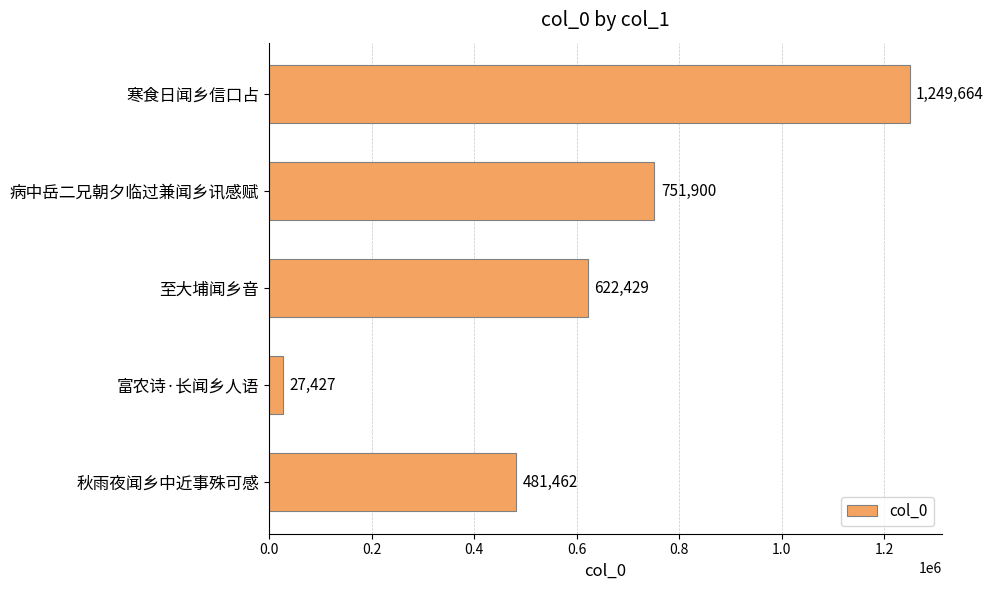

What is the sum of all values?

3132882